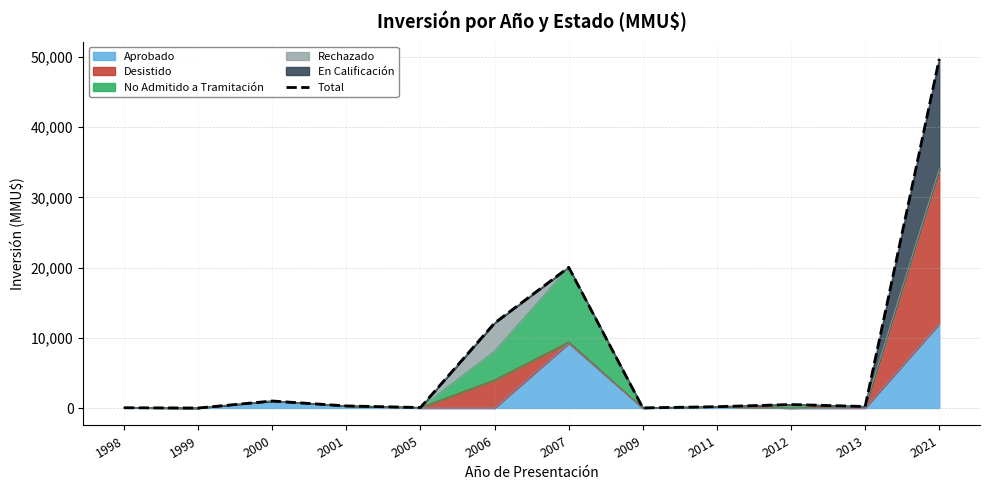

How many values are above zero?

11